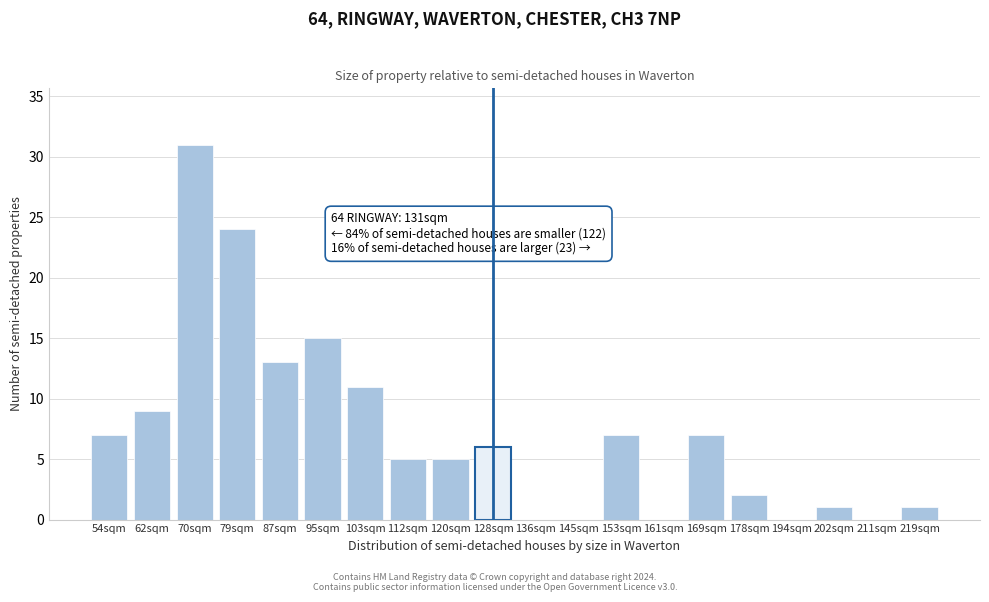

Reading right to left, extract all data points from this chart.

219sqm=1	211sqm=0	202sqm=1	194sqm=0	178sqm=2	169sqm=7	161sqm=0	153sqm=7	145sqm=0	136sqm=0	128sqm=6	120sqm=5	112sqm=5	103sqm=11	95sqm=15	87sqm=13	79sqm=24	70sqm=31	62sqm=9	54sqm=7